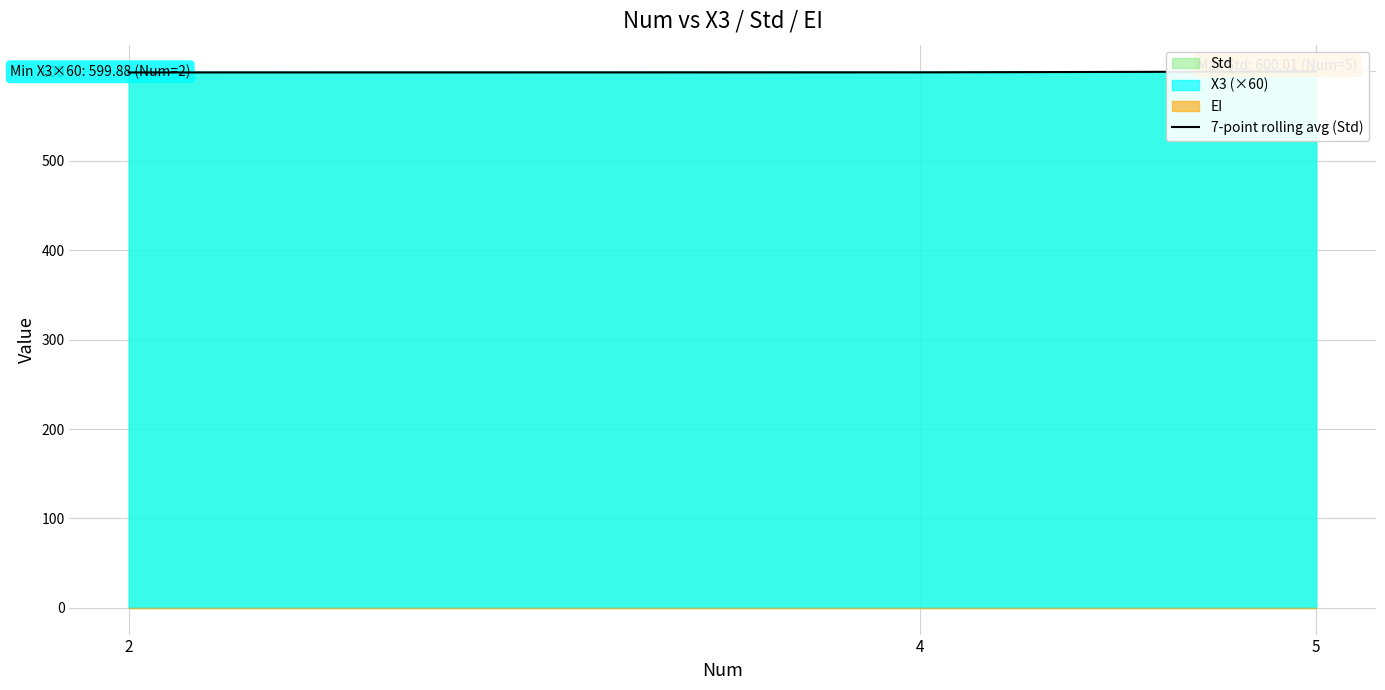

What is the sum of all values?

1797.9